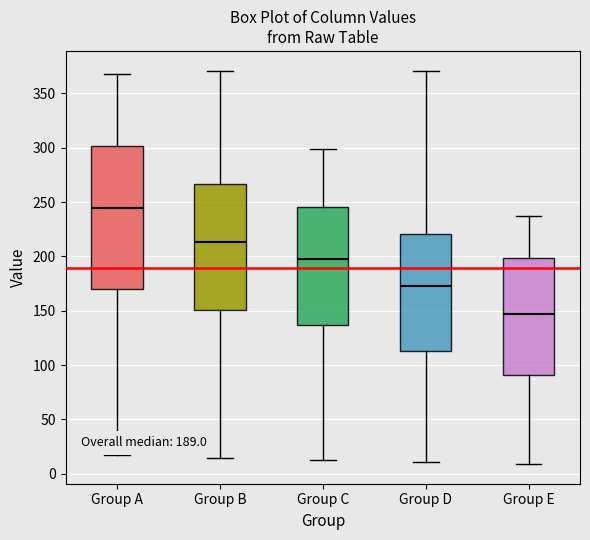

Which box has the highest median line?

Group A